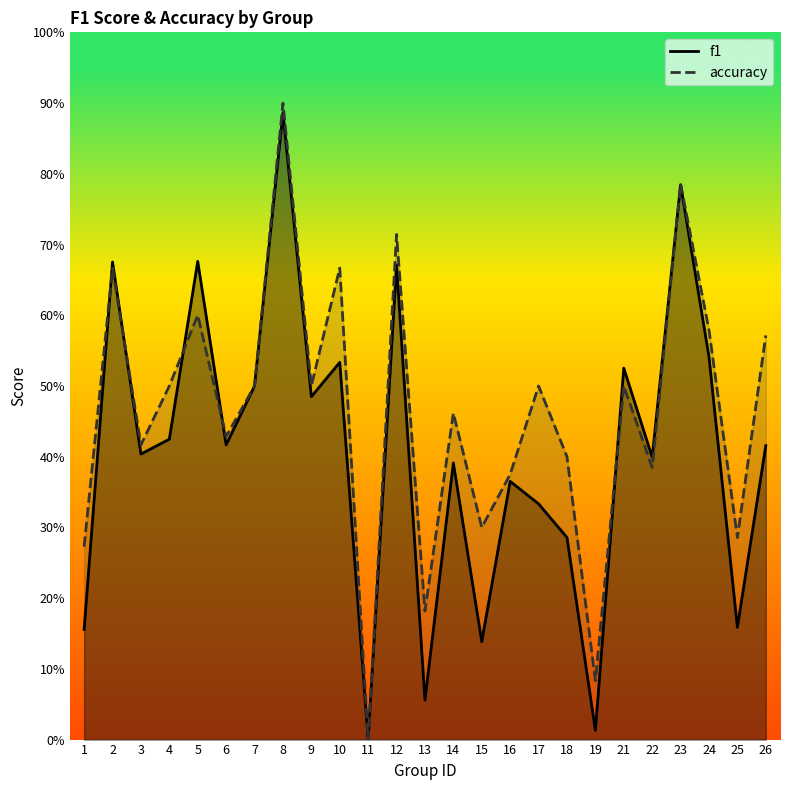

In accuracy, how many points are lower than both neighbors (excluding endpoints)?

9